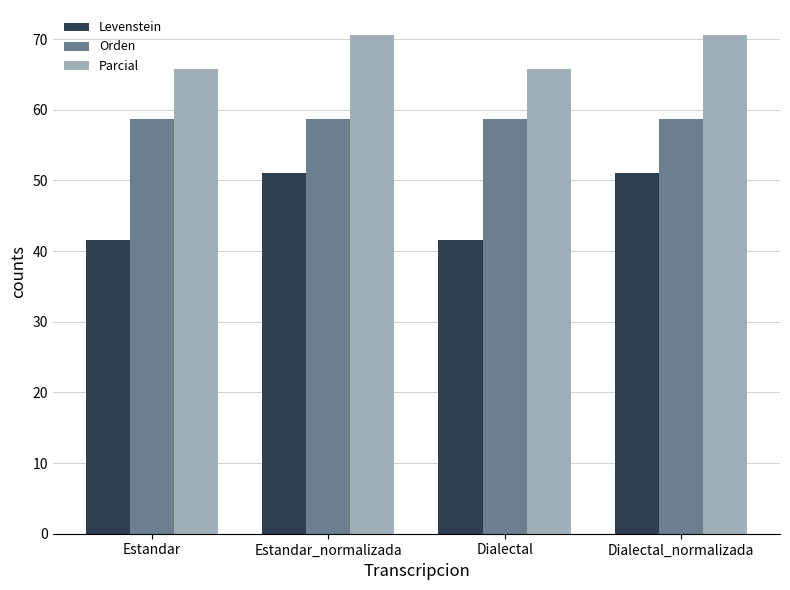

What is the label of the 4th bar from the right?

Estandar